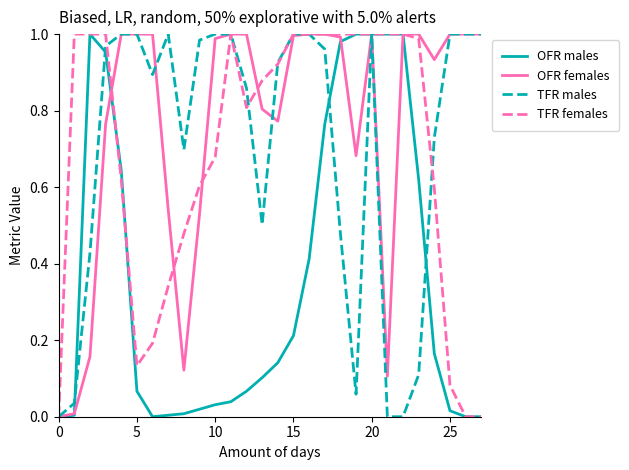

The value of TFR females at 20 is 1.0. True or false?

True